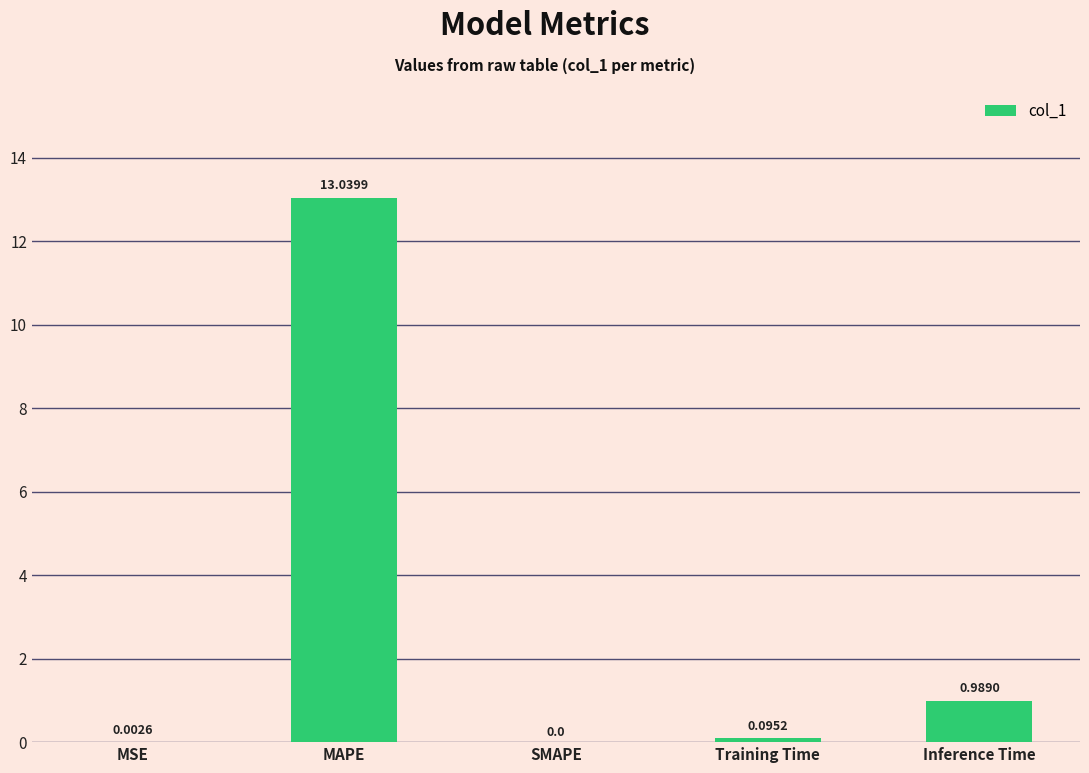

What is the sum of the values at SMAPE and MAPE?

13.0